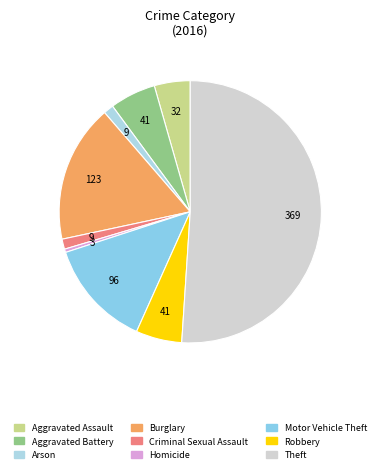

Which slice represents more than half of the pie?

Theft